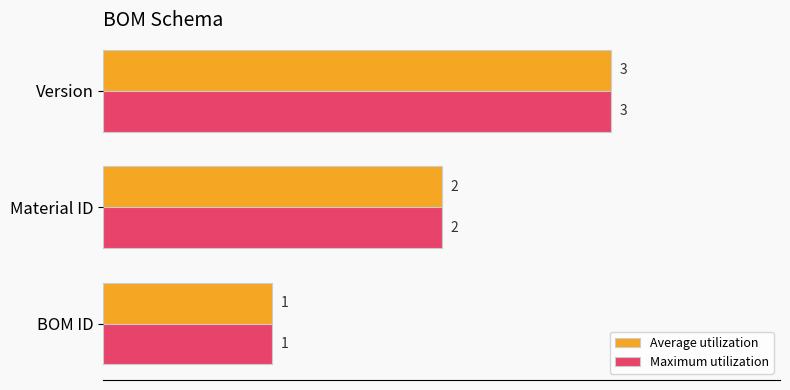

Rank the categories by Maximum utilization value from lowest to highest.

BOM ID, Material ID, Version